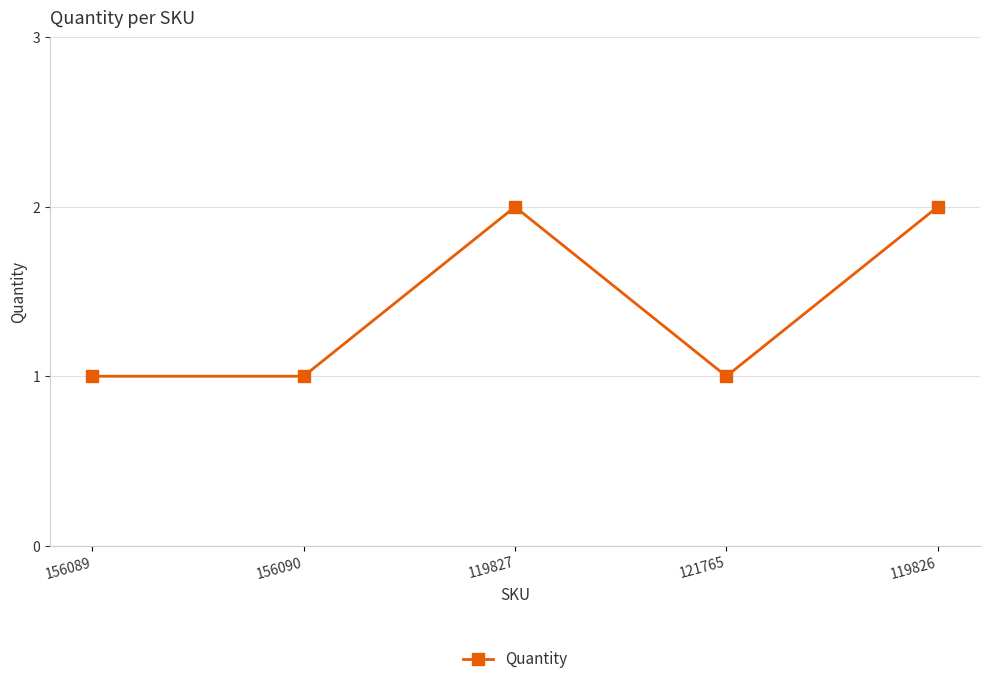

True or false: the data shows 1 at 156089.

True